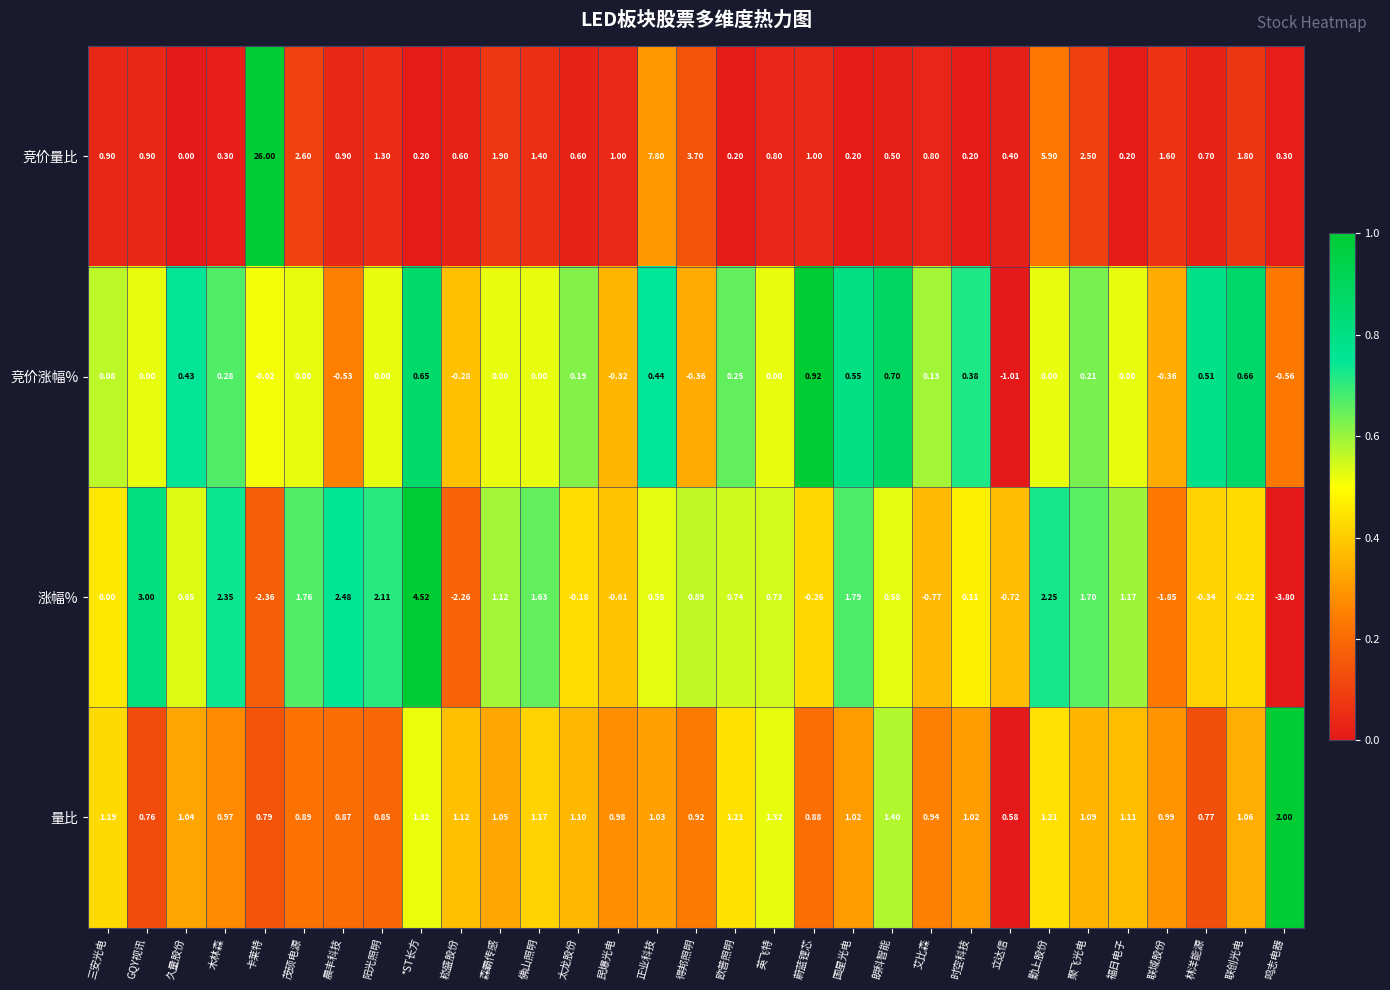

Which series has the largest total across all categories?

竞价量比